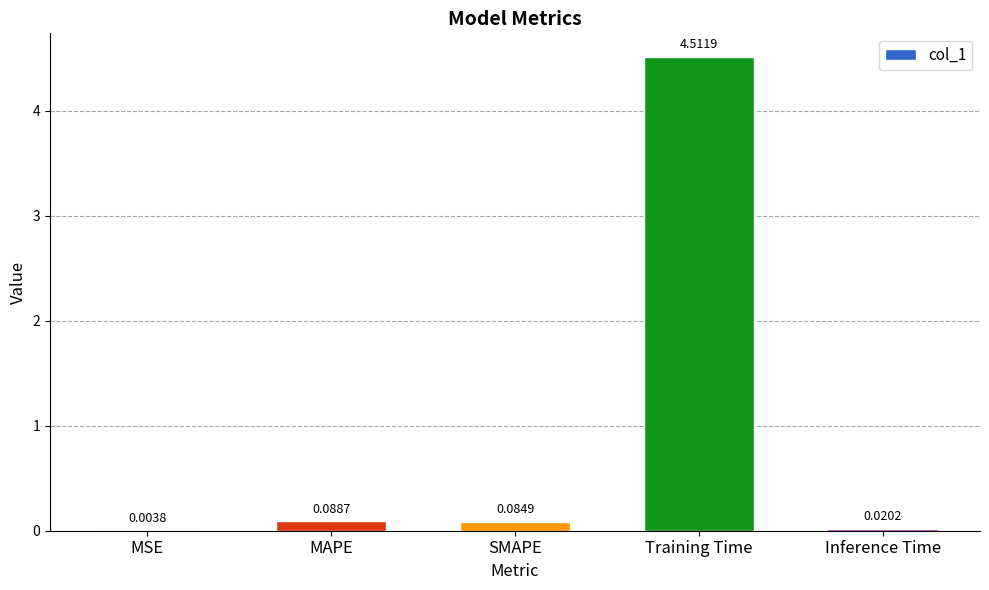

At which category does the chart reach its peak across all series?

Training Time